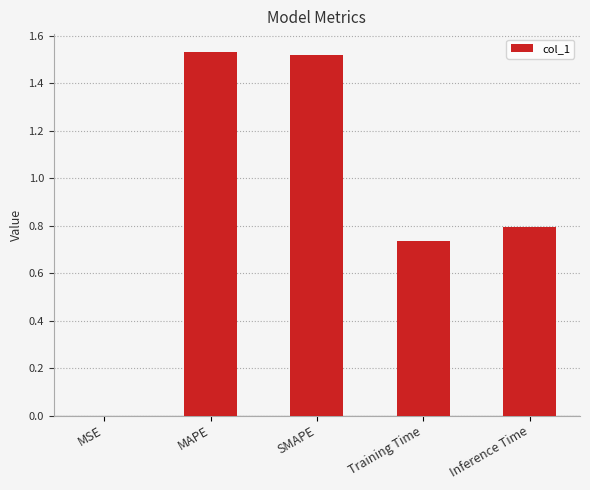

What is the approximate value at Inference Time?

0.8